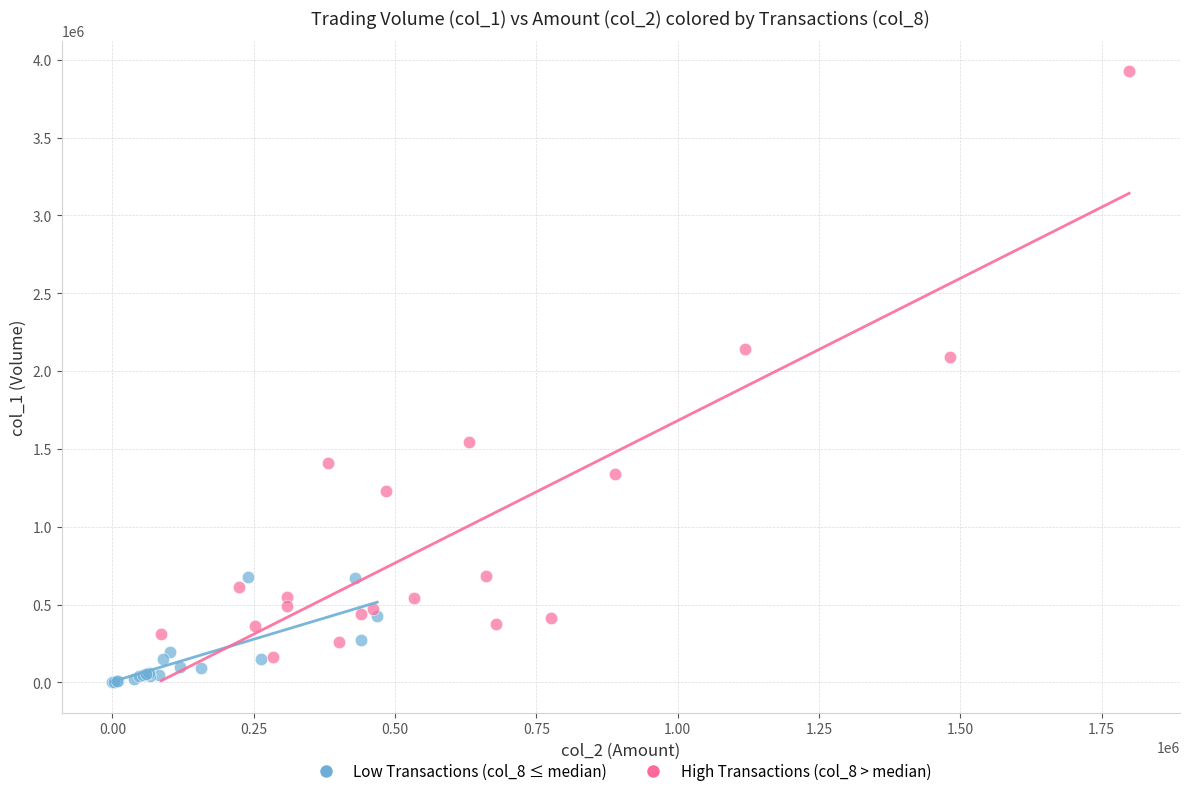

Which series reaches the maximum Y coordinate?

High Transactions (col_8 > median)